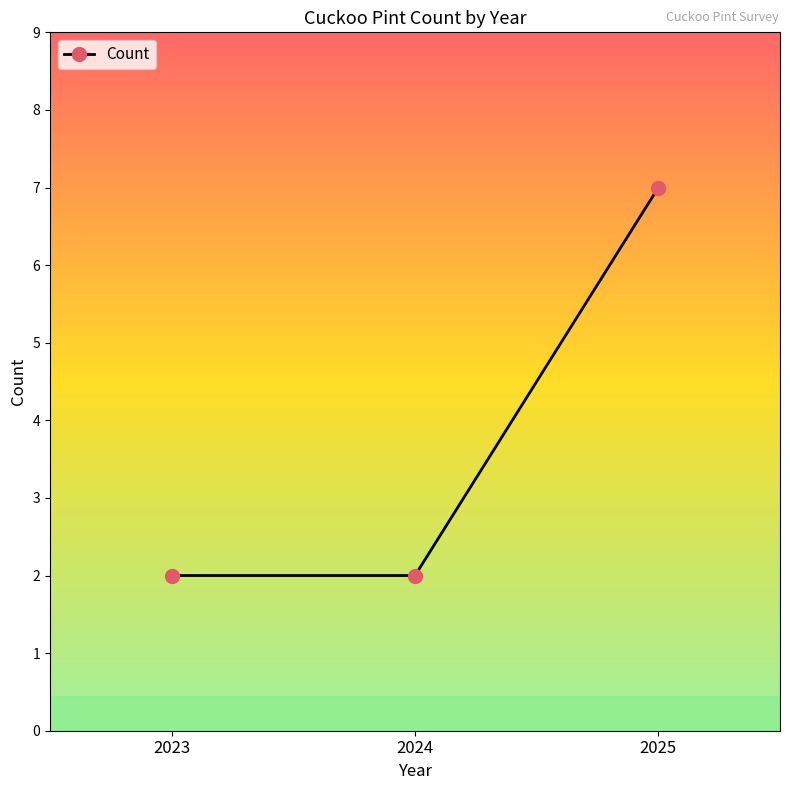

The chart shows a value of 3 at 2024. True or false?

False